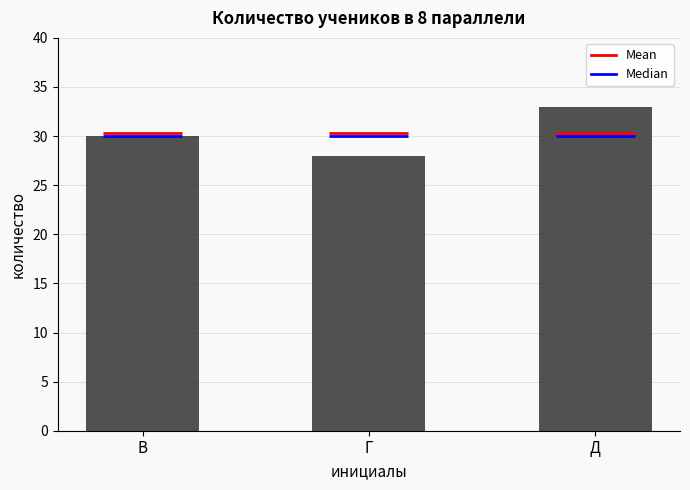

What is the ratio of the value at В to the value at Г?

1.1